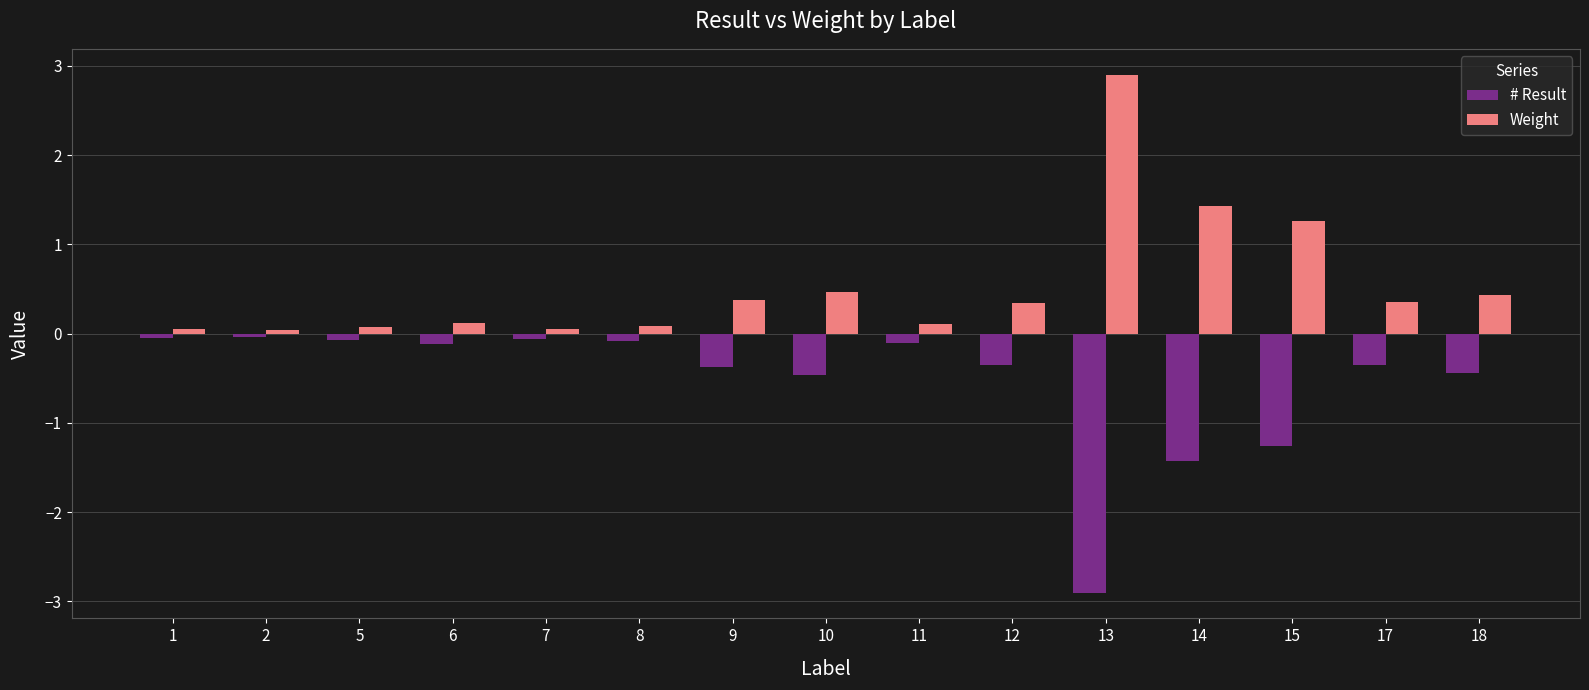

Is the value of Weight at 9 greater than the value of # Result at 10?

Yes